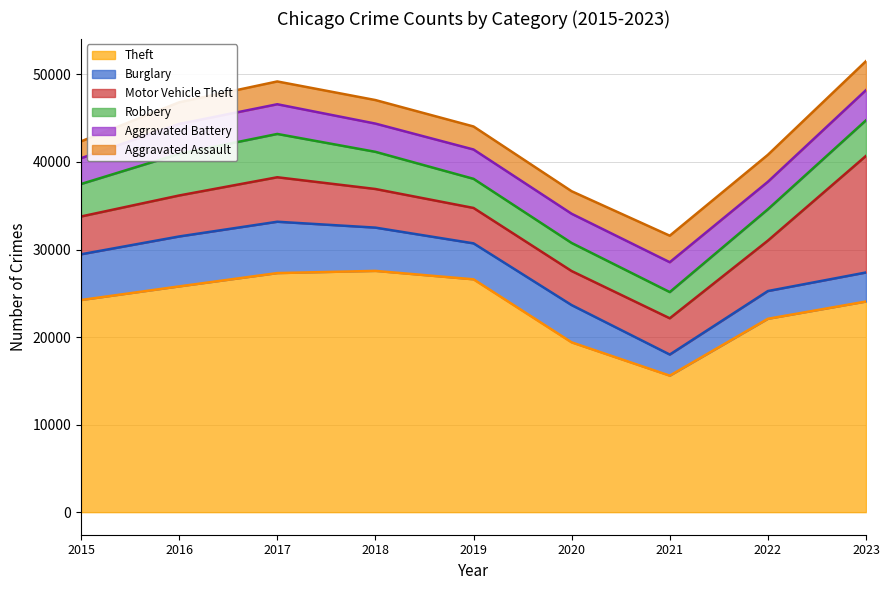

How many categories are shown in the chart?

9